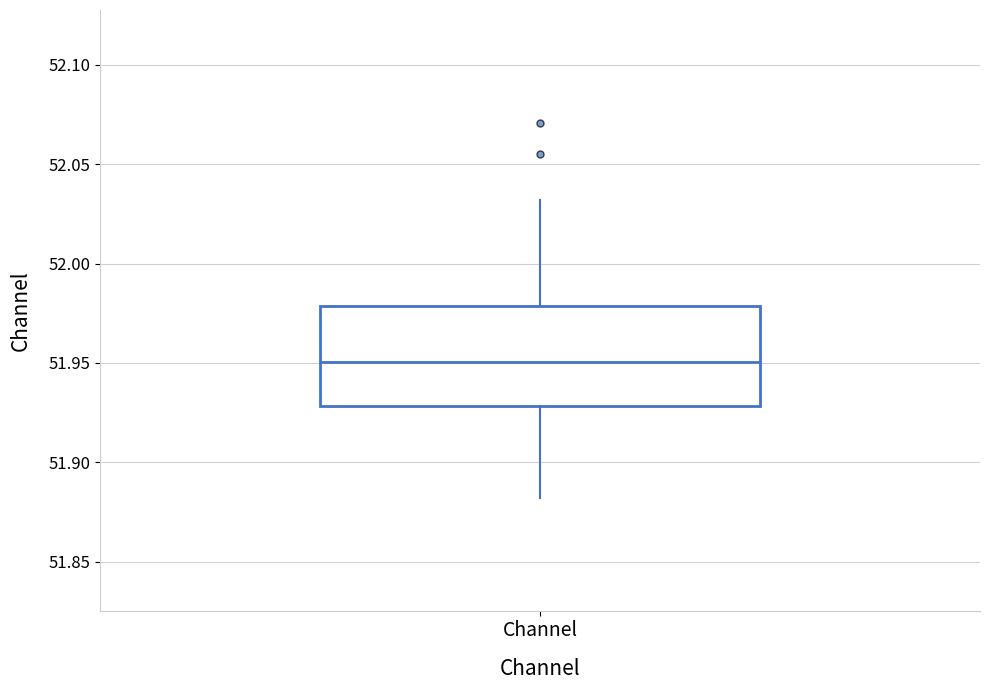

Transcribe this box plot: give where the median line is, the range the box spans, and where the two whiskers end, as read against the y-axis. The values are not printed on the chart, so give them approximately, as read against the axis.

median 51.95, box 51.93 to 51.98, whiskers 51.88 to 52.03